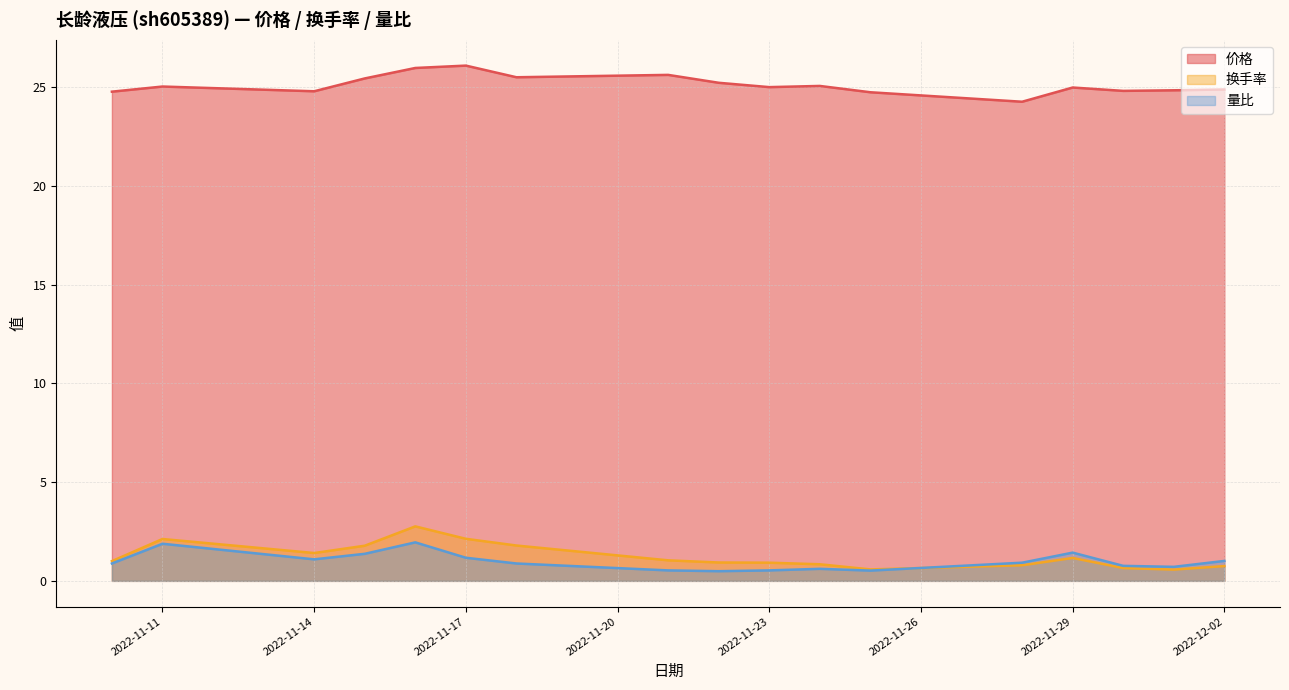

What is the difference between the highest and lowest values at 2022-11-28?

23.5